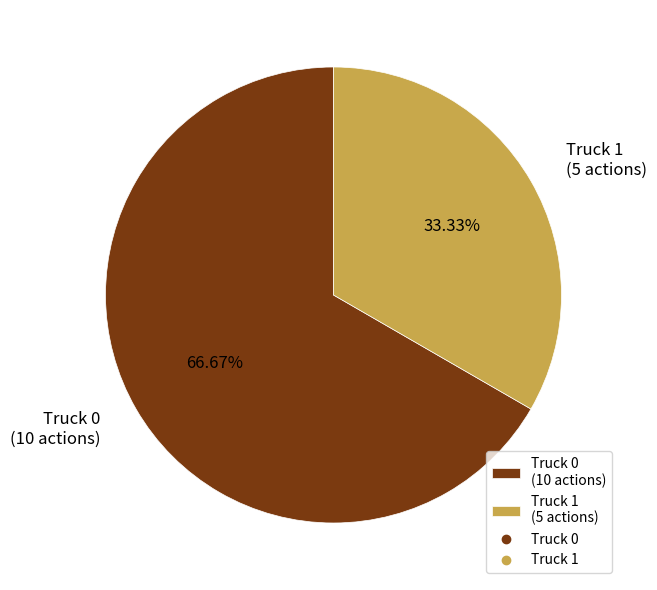

Which category has the smallest portion of the pie?

Truck 1